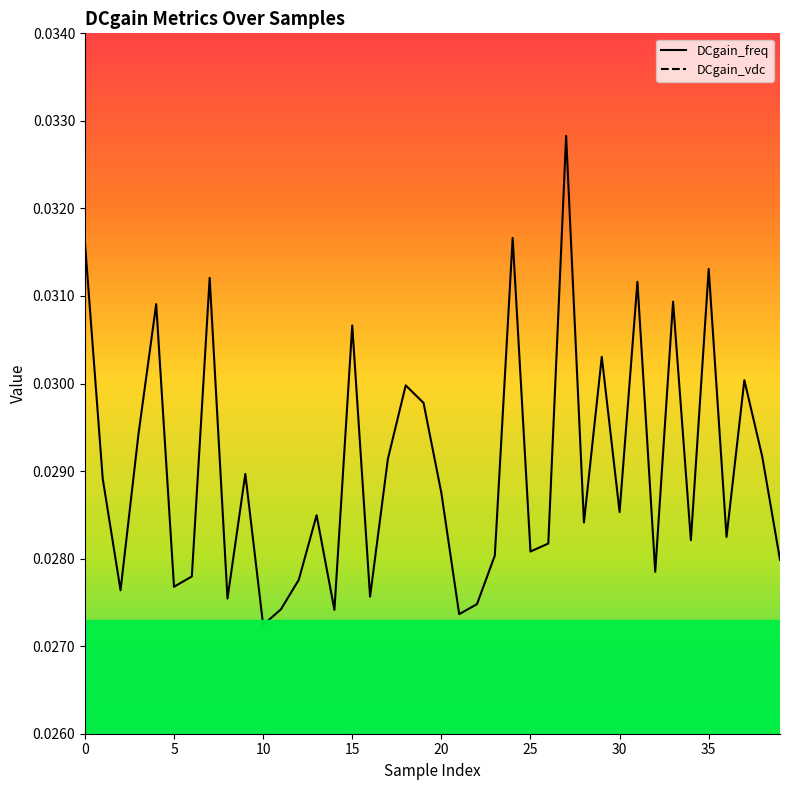

Reading left to right, what are all the values shown in this chart?

DCgain_freq: 0.0	0.0	0.0	0.0	0.0	0.0	0.0	0.0	0.0	0.0	0.0	0.0	0.0	0.0	0.0	0.0	0.0	0.0	0.0	0.0	0.0	0.0	0.0	0.0	0.0	0.0	0.0	0.0	0.0	0.0	0.0	0.0	0.0	0.0	0.0	0.0	0.0	0.0	0.0	0.0
DCgain_vdc: 0.1	0.1	0.1	0.1	0.1	0.1	0.1	0.1	0.1	0.1	0.1	0.1	0.1	0.1	0.1	0.1	0.1	0.1	0.1	0.1	0.1	0.1	0.1	0.1	0.1	0.1	0.1	0.1	0.1	0.1	0.1	0.1	0.1	0.1	0.1	0.1	0.1	0.1	0.1	0.1